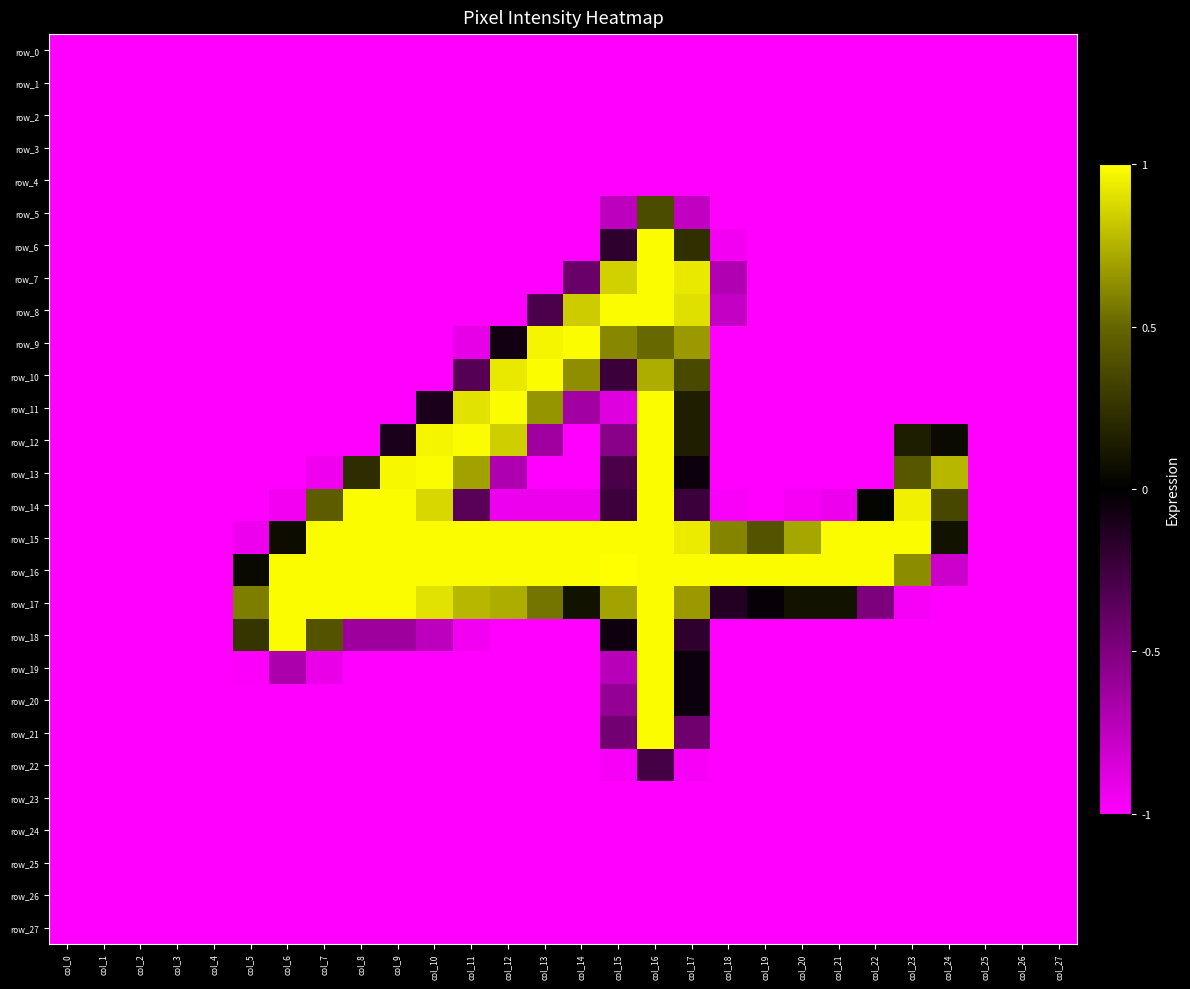

Reading left to right, list all the values displayed in this chart.

row_0: col_0=-1.0	col_1=-1.0	col_2=-1.0	col_3=-1.0	col_4=-1.0	col_5=-1.0	col_6=-1.0	col_7=-1.0	col_8=-1.0	col_9=-1.0	col_10=-1.0	col_11=-1.0	col_12=-1.0	col_13=-1.0	col_14=-1.0	col_15=-1.0	col_16=-1.0	col_17=-1.0	col_18=-1.0	col_19=-1.0	col_20=-1.0	col_21=-1.0	col_22=-1.0	col_23=-1.0	col_24=-1.0	col_25=-1.0	col_26=-1.0	col_27=-1.0
row_1: col_0=-1.0	col_1=-1.0	col_2=-1.0	col_3=-1.0	col_4=-1.0	col_5=-1.0	col_6=-1.0	col_7=-1.0	col_8=-1.0	col_9=-1.0	col_10=-1.0	col_11=-1.0	col_12=-1.0	col_13=-1.0	col_14=-1.0	col_15=-1.0	col_16=-1.0	col_17=-1.0	col_18=-1.0	col_19=-1.0	col_20=-1.0	col_21=-1.0	col_22=-1.0	col_23=-1.0	col_24=-1.0	col_25=-1.0	col_26=-1.0	col_27=-1.0
row_2: col_0=-1.0	col_1=-1.0	col_2=-1.0	col_3=-1.0	col_4=-1.0	col_5=-1.0	col_6=-1.0	col_7=-1.0	col_8=-1.0	col_9=-1.0	col_10=-1.0	col_11=-1.0	col_12=-1.0	col_13=-1.0	col_14=-1.0	col_15=-1.0	col_16=-1.0	col_17=-1.0	col_18=-1.0	col_19=-1.0	col_20=-1.0	col_21=-1.0	col_22=-1.0	col_23=-1.0	col_24=-1.0	col_25=-1.0	col_26=-1.0	col_27=-1.0
row_3: col_0=-1.0	col_1=-1.0	col_2=-1.0	col_3=-1.0	col_4=-1.0	col_5=-1.0	col_6=-1.0	col_7=-1.0	col_8=-1.0	col_9=-1.0	col_10=-1.0	col_11=-1.0	col_12=-1.0	col_13=-1.0	col_14=-1.0	col_15=-1.0	col_16=-1.0	col_17=-1.0	col_18=-1.0	col_19=-1.0	col_20=-1.0	col_21=-1.0	col_22=-1.0	col_23=-1.0	col_24=-1.0	col_25=-1.0	col_26=-1.0	col_27=-1.0
row_4: col_0=-1.0	col_1=-1.0	col_2=-1.0	col_3=-1.0	col_4=-1.0	col_5=-1.0	col_6=-1.0	col_7=-1.0	col_8=-1.0	col_9=-1.0	col_10=-1.0	col_11=-1.0	col_12=-1.0	col_13=-1.0	col_14=-1.0	col_15=-1.0	col_16=-1.0	col_17=-1.0	col_18=-1.0	col_19=-1.0	col_20=-1.0	col_21=-1.0	col_22=-1.0	col_23=-1.0	col_24=-1.0	col_25=-1.0	col_26=-1.0	col_27=-1.0
row_5: col_0=-1.0	col_1=-1.0	col_2=-1.0	col_3=-1.0	col_4=-1.0	col_5=-1.0	col_6=-1.0	col_7=-1.0	col_8=-1.0	col_9=-1.0	col_10=-1.0	col_11=-1.0	col_12=-1.0	col_13=-1.0	col_14=-1.0	col_15=-0.7	col_16=0.4	col_17=-0.8	col_18=-1.0	col_19=-1.0	col_20=-1.0	col_21=-1.0	col_22=-1.0	col_23=-1.0	col_24=-1.0	col_25=-1.0	col_26=-1.0	col_27=-1.0
row_6: col_0=-1.0	col_1=-1.0	col_2=-1.0	col_3=-1.0	col_4=-1.0	col_5=-1.0	col_6=-1.0	col_7=-1.0	col_8=-1.0	col_9=-1.0	col_10=-1.0	col_11=-1.0	col_12=-1.0	col_13=-1.0	col_14=-1.0	col_15=-0.2	col_16=1.0	col_17=0.2	col_18=-1.0	col_19=-1.0	col_20=-1.0	col_21=-1.0	col_22=-1.0	col_23=-1.0	col_24=-1.0	col_25=-1.0	col_26=-1.0	col_27=-1.0
row_7: col_0=-1.0	col_1=-1.0	col_2=-1.0	col_3=-1.0	col_4=-1.0	col_5=-1.0	col_6=-1.0	col_7=-1.0	col_8=-1.0	col_9=-1.0	col_10=-1.0	col_11=-1.0	col_12=-1.0	col_13=-1.0	col_14=-0.4	col_15=0.9	col_16=1.0	col_17=0.9	col_18=-0.7	col_19=-1.0	col_20=-1.0	col_21=-1.0	col_22=-1.0	col_23=-1.0	col_24=-1.0	col_25=-1.0	col_26=-1.0	col_27=-1.0
row_8: col_0=-1.0	col_1=-1.0	col_2=-1.0	col_3=-1.0	col_4=-1.0	col_5=-1.0	col_6=-1.0	col_7=-1.0	col_8=-1.0	col_9=-1.0	col_10=-1.0	col_11=-1.0	col_12=-1.0	col_13=-0.3	col_14=0.8	col_15=1.0	col_16=1.0	col_17=0.9	col_18=-0.8	col_19=-1.0	col_20=-1.0	col_21=-1.0	col_22=-1.0	col_23=-1.0	col_24=-1.0	col_25=-1.0	col_26=-1.0	col_27=-1.0
row_9: col_0=-1.0	col_1=-1.0	col_2=-1.0	col_3=-1.0	col_4=-1.0	col_5=-1.0	col_6=-1.0	col_7=-1.0	col_8=-1.0	col_9=-1.0	col_10=-1.0	col_11=-0.9	col_12=-0.1	col_13=1.0	col_14=1.0	col_15=0.6	col_16=0.5	col_17=0.7	col_18=-1.0	col_19=-1.0	col_20=-1.0	col_21=-1.0	col_22=-1.0	col_23=-1.0	col_24=-1.0	col_25=-1.0	col_26=-1.0	col_27=-1.0
row_10: col_0=-1.0	col_1=-1.0	col_2=-1.0	col_3=-1.0	col_4=-1.0	col_5=-1.0	col_6=-1.0	col_7=-1.0	col_8=-1.0	col_9=-1.0	col_10=-1.0	col_11=-0.3	col_12=0.9	col_13=1.0	col_14=0.6	col_15=-0.2	col_16=0.7	col_17=0.4	col_18=-1.0	col_19=-1.0	col_20=-1.0	col_21=-1.0	col_22=-1.0	col_23=-1.0	col_24=-1.0	col_25=-1.0	col_26=-1.0	col_27=-1.0
row_11: col_0=-1.0	col_1=-1.0	col_2=-1.0	col_3=-1.0	col_4=-1.0	col_5=-1.0	col_6=-1.0	col_7=-1.0	col_8=-1.0	col_9=-1.0	col_10=-0.1	col_11=0.9	col_12=1.0	col_13=0.7	col_14=-0.6	col_15=-0.9	col_16=1.0	col_17=0.2	col_18=-1.0	col_19=-1.0	col_20=-1.0	col_21=-1.0	col_22=-1.0	col_23=-1.0	col_24=-1.0	col_25=-1.0	col_26=-1.0	col_27=-1.0
row_12: col_0=-1.0	col_1=-1.0	col_2=-1.0	col_3=-1.0	col_4=-1.0	col_5=-1.0	col_6=-1.0	col_7=-1.0	col_8=-1.0	col_9=-0.1	col_10=1.0	col_11=1.0	col_12=0.8	col_13=-0.6	col_14=-1.0	col_15=-0.5	col_16=1.0	col_17=0.2	col_18=-1.0	col_19=-1.0	col_20=-1.0	col_21=-1.0	col_22=-1.0	col_23=0.1	col_24=0.1	col_25=-1.0	col_26=-1.0	col_27=-1.0
row_13: col_0=-1.0	col_1=-1.0	col_2=-1.0	col_3=-1.0	col_4=-1.0	col_5=-1.0	col_6=-1.0	col_7=-0.9	col_8=0.2	col_9=1.0	col_10=1.0	col_11=0.7	col_12=-0.7	col_13=-1.0	col_14=-1.0	col_15=-0.3	col_16=1.0	col_17=-0.1	col_18=-1.0	col_19=-1.0	col_20=-1.0	col_21=-1.0	col_22=-1.0	col_23=0.4	col_24=0.8	col_25=-1.0	col_26=-1.0	col_27=-1.0
row_14: col_0=-1.0	col_1=-1.0	col_2=-1.0	col_3=-1.0	col_4=-1.0	col_5=-1.0	col_6=-1.0	col_7=0.5	col_8=1.0	col_9=1.0	col_10=0.9	col_11=-0.3	col_12=-0.9	col_13=-0.9	col_14=-0.9	col_15=-0.2	col_16=1.0	col_17=-0.2	col_18=-1.0	col_19=-1.0	col_20=-1.0	col_21=-0.9	col_22=0.0	col_23=1.0	col_24=0.3	col_25=-1.0	col_26=-1.0	col_27=-1.0
row_15: col_0=-1.0	col_1=-1.0	col_2=-1.0	col_3=-1.0	col_4=-1.0	col_5=-0.9	col_6=0.1	col_7=1.0	col_8=1.0	col_9=1.0	col_10=1.0	col_11=1.0	col_12=1.0	col_13=1.0	col_14=1.0	col_15=1.0	col_16=1.0	col_17=0.9	col_18=0.6	col_19=0.4	col_20=0.7	col_21=1.0	col_22=1.0	col_23=1.0	col_24=0.1	col_25=-1.0	col_26=-1.0	col_27=-1.0
row_16: col_0=-1.0	col_1=-1.0	col_2=-1.0	col_3=-1.0	col_4=-1.0	col_5=0.0	col_6=1.0	col_7=1.0	col_8=1.0	col_9=1.0	col_10=1.0	col_11=1.0	col_12=1.0	col_13=1.0	col_14=1.0	col_15=1.0	col_16=1.0	col_17=1.0	col_18=1.0	col_19=1.0	col_20=1.0	col_21=1.0	col_22=1.0	col_23=0.6	col_24=-0.8	col_25=-1.0	col_26=-1.0	col_27=-1.0
row_17: col_0=-1.0	col_1=-1.0	col_2=-1.0	col_3=-1.0	col_4=-1.0	col_5=0.6	col_6=1.0	col_7=1.0	col_8=1.0	col_9=1.0	col_10=0.9	col_11=0.8	col_12=0.7	col_13=0.5	col_14=0.1	col_15=0.7	col_16=1.0	col_17=0.7	col_18=-0.1	col_19=-0.0	col_20=0.1	col_21=0.1	col_22=-0.5	col_23=-1.0	col_24=-1.0	col_25=-1.0	col_26=-1.0	col_27=-1.0
row_18: col_0=-1.0	col_1=-1.0	col_2=-1.0	col_3=-1.0	col_4=-1.0	col_5=0.3	col_6=1.0	col_7=0.4	col_8=-0.6	col_9=-0.6	col_10=-0.7	col_11=-0.9	col_12=-1.0	col_13=-1.0	col_14=-1.0	col_15=-0.1	col_16=1.0	col_17=-0.2	col_18=-1.0	col_19=-1.0	col_20=-1.0	col_21=-1.0	col_22=-1.0	col_23=-1.0	col_24=-1.0	col_25=-1.0	col_26=-1.0	col_27=-1.0
row_19: col_0=-1.0	col_1=-1.0	col_2=-1.0	col_3=-1.0	col_4=-1.0	col_5=-1.0	col_6=-0.7	col_7=-0.9	col_8=-1.0	col_9=-1.0	col_10=-1.0	col_11=-1.0	col_12=-1.0	col_13=-1.0	col_14=-1.0	col_15=-0.7	col_16=1.0	col_17=-0.1	col_18=-1.0	col_19=-1.0	col_20=-1.0	col_21=-1.0	col_22=-1.0	col_23=-1.0	col_24=-1.0	col_25=-1.0	col_26=-1.0	col_27=-1.0
row_20: col_0=-1.0	col_1=-1.0	col_2=-1.0	col_3=-1.0	col_4=-1.0	col_5=-1.0	col_6=-1.0	col_7=-1.0	col_8=-1.0	col_9=-1.0	col_10=-1.0	col_11=-1.0	col_12=-1.0	col_13=-1.0	col_14=-1.0	col_15=-0.6	col_16=1.0	col_17=-0.1	col_18=-1.0	col_19=-1.0	col_20=-1.0	col_21=-1.0	col_22=-1.0	col_23=-1.0	col_24=-1.0	col_25=-1.0	col_26=-1.0	col_27=-1.0
row_21: col_0=-1.0	col_1=-1.0	col_2=-1.0	col_3=-1.0	col_4=-1.0	col_5=-1.0	col_6=-1.0	col_7=-1.0	col_8=-1.0	col_9=-1.0	col_10=-1.0	col_11=-1.0	col_12=-1.0	col_13=-1.0	col_14=-1.0	col_15=-0.5	col_16=1.0	col_17=-0.4	col_18=-1.0	col_19=-1.0	col_20=-1.0	col_21=-1.0	col_22=-1.0	col_23=-1.0	col_24=-1.0	col_25=-1.0	col_26=-1.0	col_27=-1.0
row_22: col_0=-1.0	col_1=-1.0	col_2=-1.0	col_3=-1.0	col_4=-1.0	col_5=-1.0	col_6=-1.0	col_7=-1.0	col_8=-1.0	col_9=-1.0	col_10=-1.0	col_11=-1.0	col_12=-1.0	col_13=-1.0	col_14=-1.0	col_15=-1.0	col_16=-0.3	col_17=-1.0	col_18=-1.0	col_19=-1.0	col_20=-1.0	col_21=-1.0	col_22=-1.0	col_23=-1.0	col_24=-1.0	col_25=-1.0	col_26=-1.0	col_27=-1.0
row_23: col_0=-1.0	col_1=-1.0	col_2=-1.0	col_3=-1.0	col_4=-1.0	col_5=-1.0	col_6=-1.0	col_7=-1.0	col_8=-1.0	col_9=-1.0	col_10=-1.0	col_11=-1.0	col_12=-1.0	col_13=-1.0	col_14=-1.0	col_15=-1.0	col_16=-1.0	col_17=-1.0	col_18=-1.0	col_19=-1.0	col_20=-1.0	col_21=-1.0	col_22=-1.0	col_23=-1.0	col_24=-1.0	col_25=-1.0	col_26=-1.0	col_27=-1.0
row_24: col_0=-1.0	col_1=-1.0	col_2=-1.0	col_3=-1.0	col_4=-1.0	col_5=-1.0	col_6=-1.0	col_7=-1.0	col_8=-1.0	col_9=-1.0	col_10=-1.0	col_11=-1.0	col_12=-1.0	col_13=-1.0	col_14=-1.0	col_15=-1.0	col_16=-1.0	col_17=-1.0	col_18=-1.0	col_19=-1.0	col_20=-1.0	col_21=-1.0	col_22=-1.0	col_23=-1.0	col_24=-1.0	col_25=-1.0	col_26=-1.0	col_27=-1.0
row_25: col_0=-1.0	col_1=-1.0	col_2=-1.0	col_3=-1.0	col_4=-1.0	col_5=-1.0	col_6=-1.0	col_7=-1.0	col_8=-1.0	col_9=-1.0	col_10=-1.0	col_11=-1.0	col_12=-1.0	col_13=-1.0	col_14=-1.0	col_15=-1.0	col_16=-1.0	col_17=-1.0	col_18=-1.0	col_19=-1.0	col_20=-1.0	col_21=-1.0	col_22=-1.0	col_23=-1.0	col_24=-1.0	col_25=-1.0	col_26=-1.0	col_27=-1.0
row_26: col_0=-1.0	col_1=-1.0	col_2=-1.0	col_3=-1.0	col_4=-1.0	col_5=-1.0	col_6=-1.0	col_7=-1.0	col_8=-1.0	col_9=-1.0	col_10=-1.0	col_11=-1.0	col_12=-1.0	col_13=-1.0	col_14=-1.0	col_15=-1.0	col_16=-1.0	col_17=-1.0	col_18=-1.0	col_19=-1.0	col_20=-1.0	col_21=-1.0	col_22=-1.0	col_23=-1.0	col_24=-1.0	col_25=-1.0	col_26=-1.0	col_27=-1.0
row_27: col_0=-1.0	col_1=-1.0	col_2=-1.0	col_3=-1.0	col_4=-1.0	col_5=-1.0	col_6=-1.0	col_7=-1.0	col_8=-1.0	col_9=-1.0	col_10=-1.0	col_11=-1.0	col_12=-1.0	col_13=-1.0	col_14=-1.0	col_15=-1.0	col_16=-1.0	col_17=-1.0	col_18=-1.0	col_19=-1.0	col_20=-1.0	col_21=-1.0	col_22=-1.0	col_23=-1.0	col_24=-1.0	col_25=-1.0	col_26=-1.0	col_27=-1.0